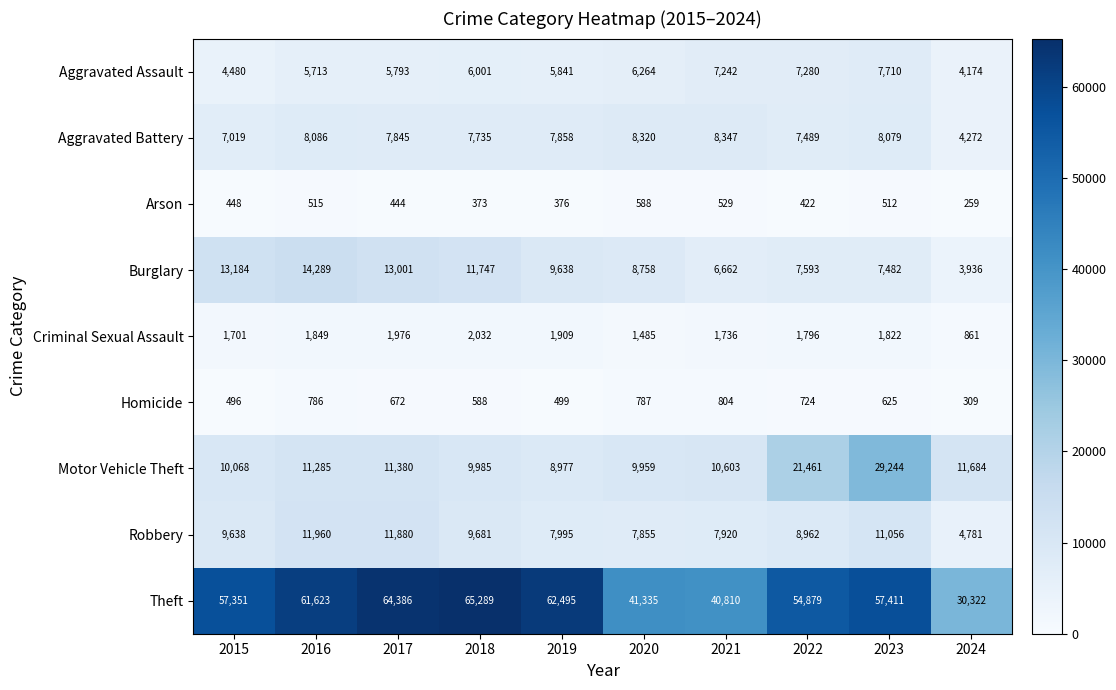

Where is Aggravated Battery nearest to the value 6309?

2015